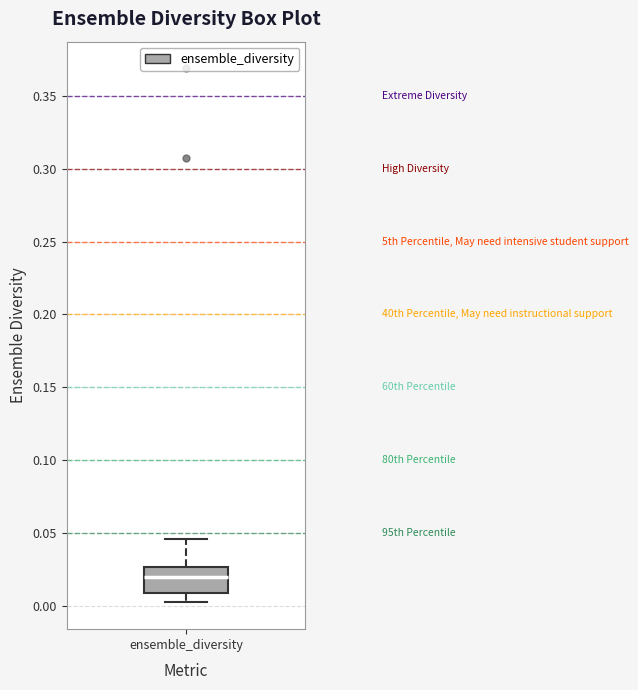

Read this box plot against the y-axis: the position of the median line, the range covered by the box, and the ends of both whiskers. The values are not printed on the chart, so give them approximately, as read against the axis.

median 0.020, box 0.010 to 0.025, whiskers 0.005 to 0.045